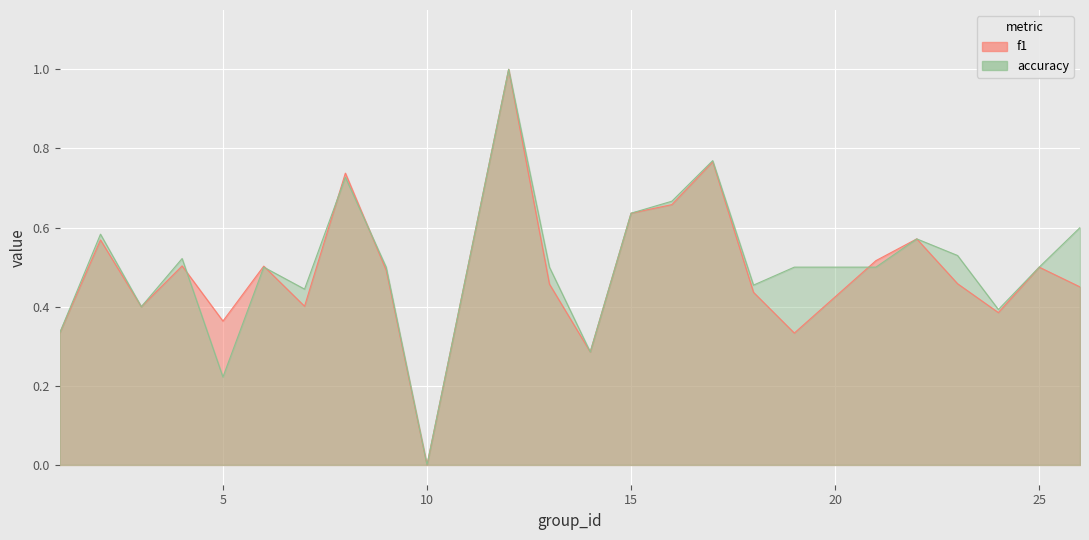

What is the sum of all f1 values?

11.8